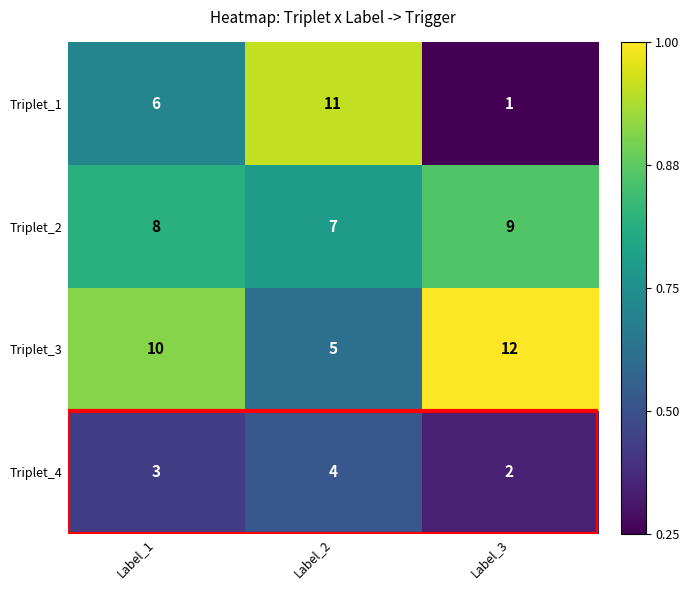

Count the number of categories in the chart.

3